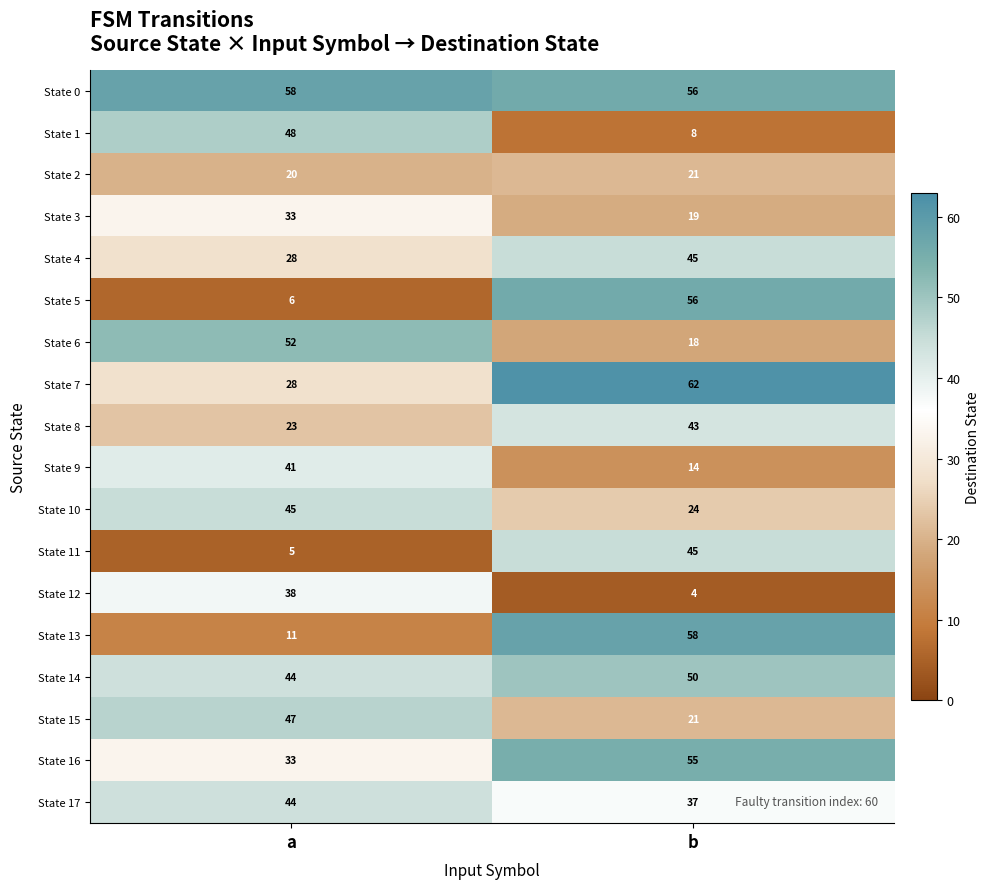

Which series has the largest total across all categories?

State 0